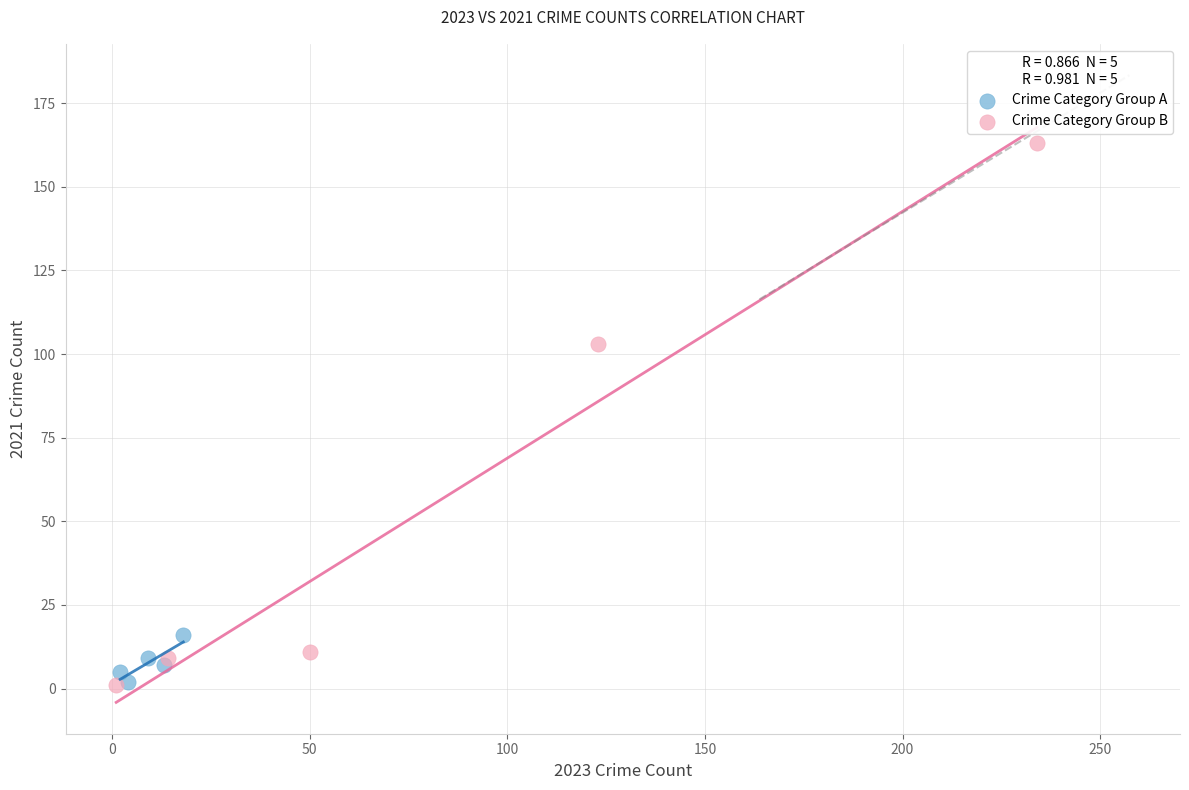

Which series has the widest spread of Y values?

Crime Category Group B